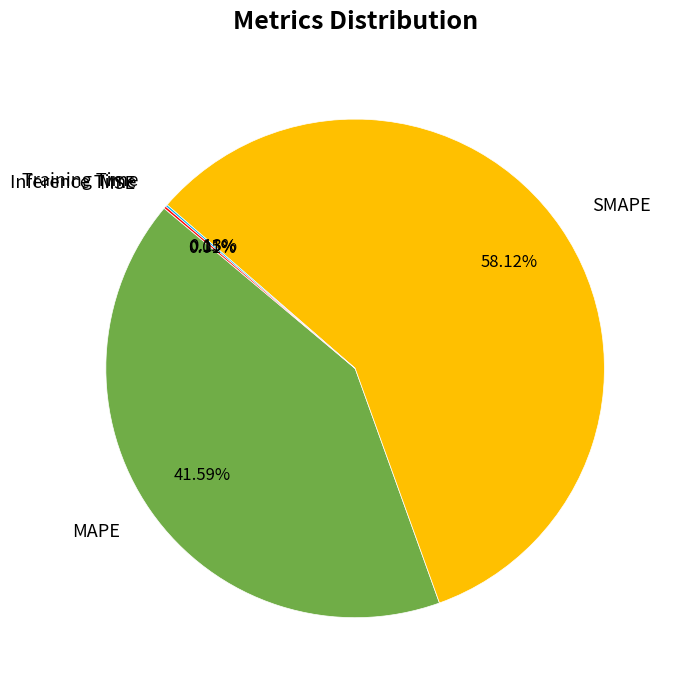

What is the largest slice in the pie chart?

SMAPE